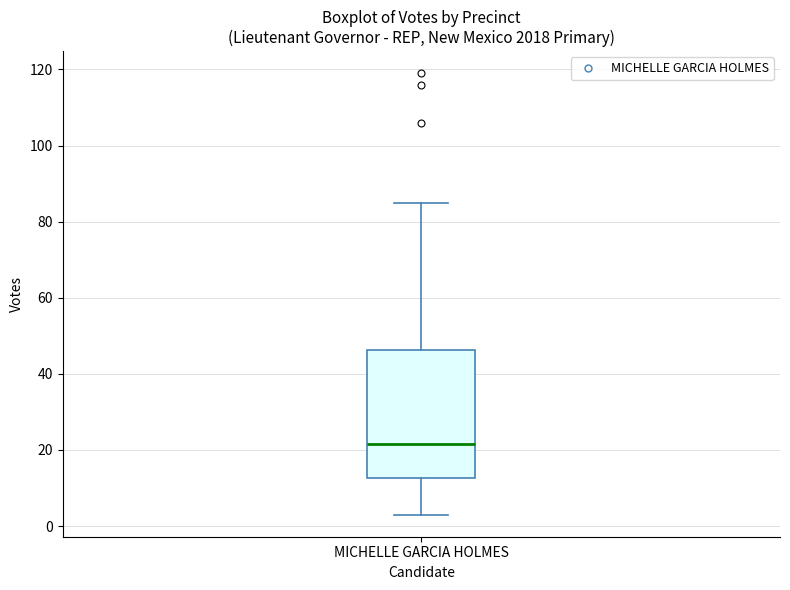

Transcribe this box plot: give where the median line is, the range the box spans, and where the two whiskers end, as read against the y-axis. The values are not printed on the chart, so give them approximately, as read against the axis.

median 22, box 12 to 46, whiskers 4 to 86